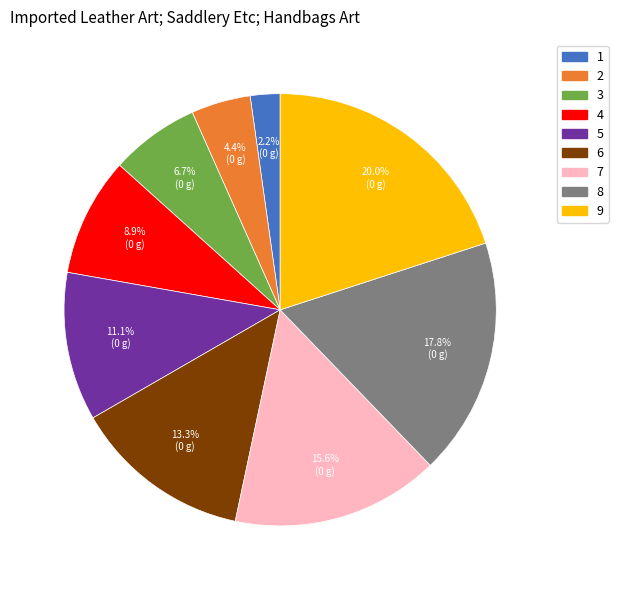

Count the number of slices in the pie.

9